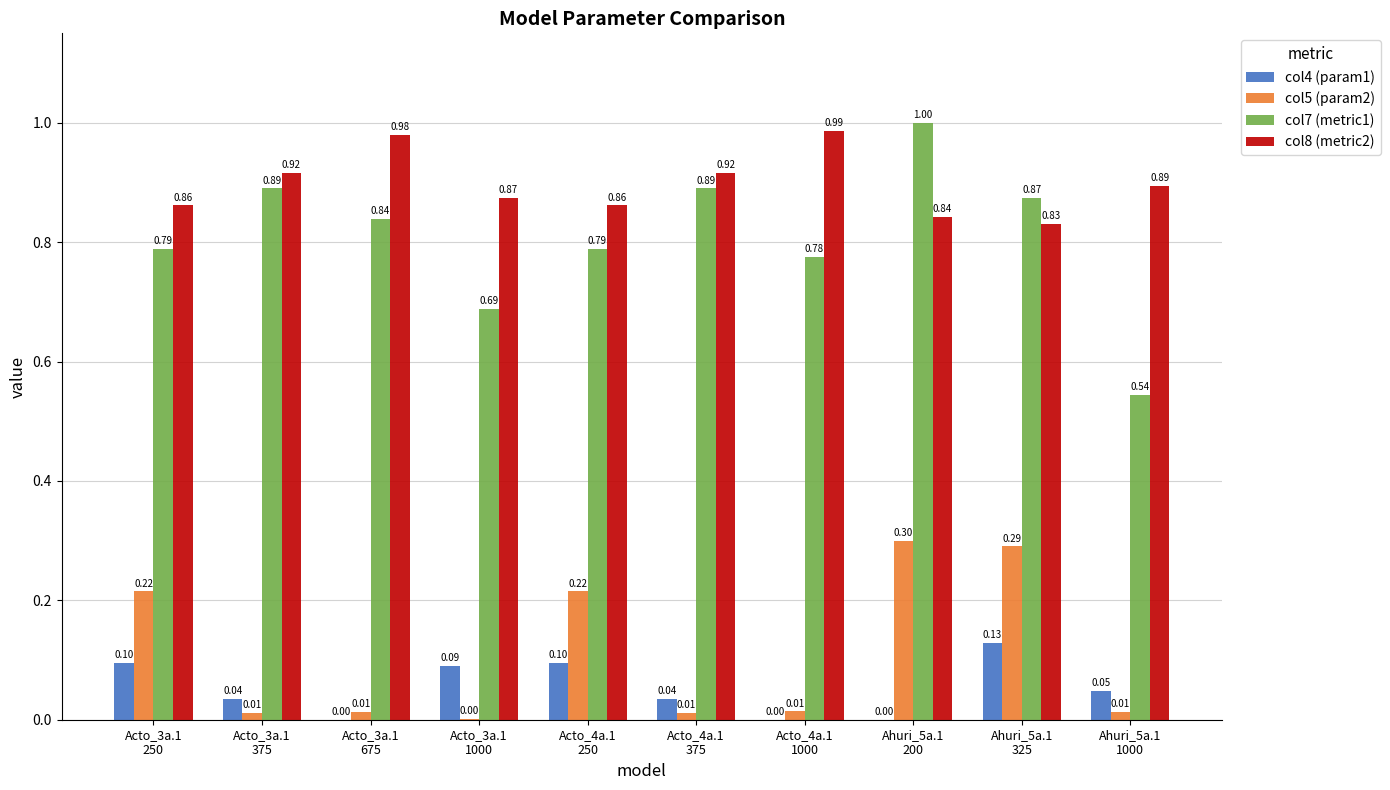

The col8 (metric2) series shows 0.5 at Acto_3a.1
375. True or false?

False